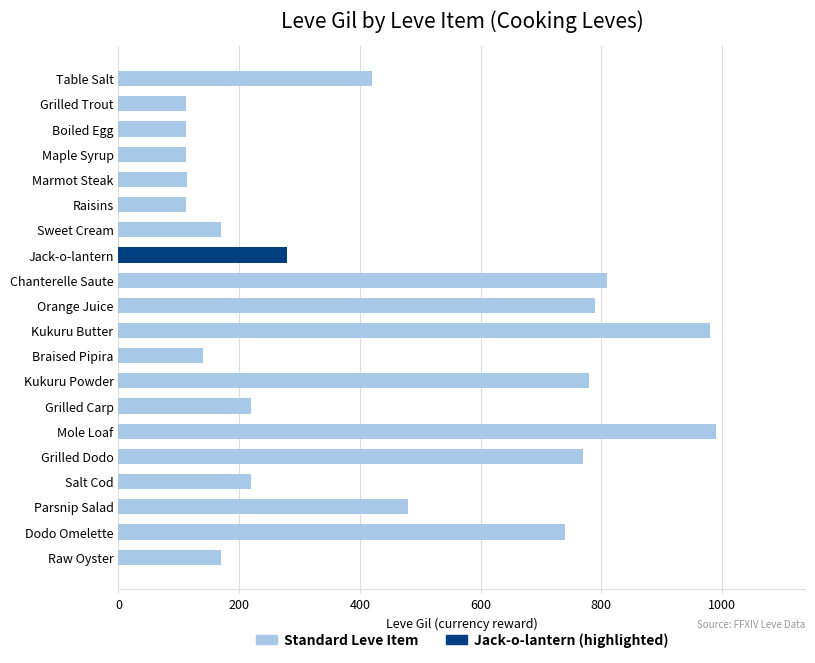

The value at Table Salt is 87. True or false?

False